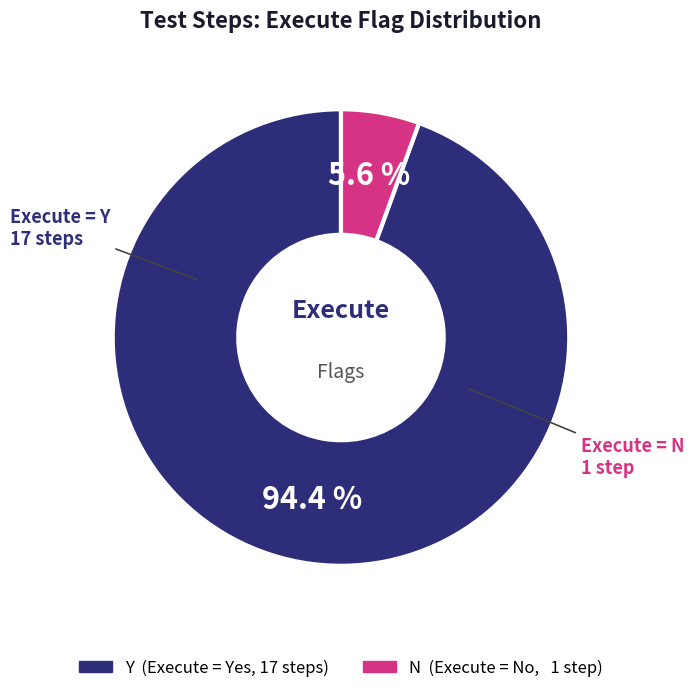

Rank the categories by value from highest to lowest.

Y, N